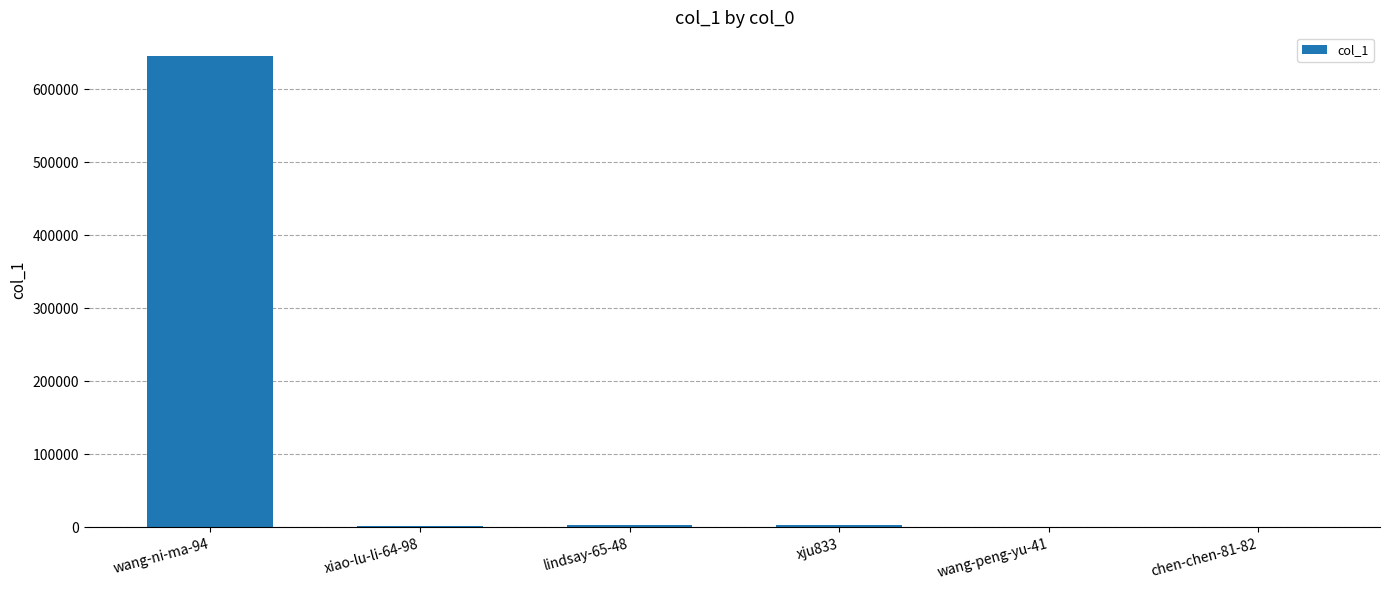

Which label corresponds to the largest value in the chart?

wang-ni-ma-94